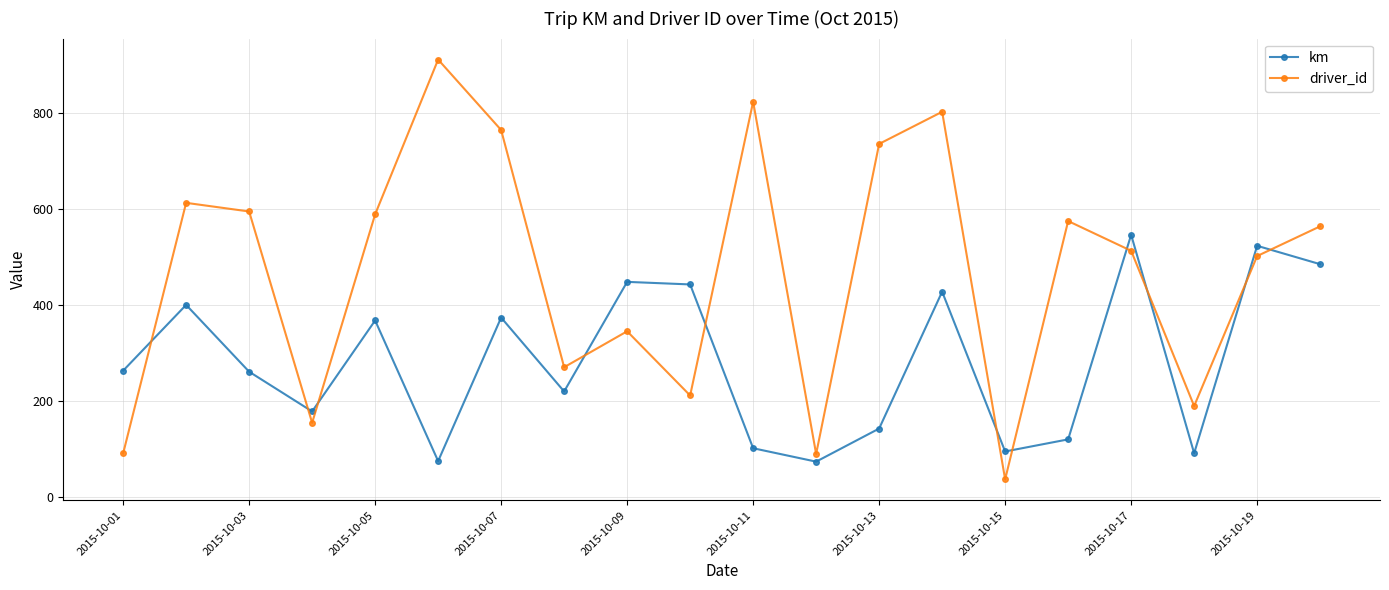

True or false: driver_id has more than 2 points higher than both neighbors.

True